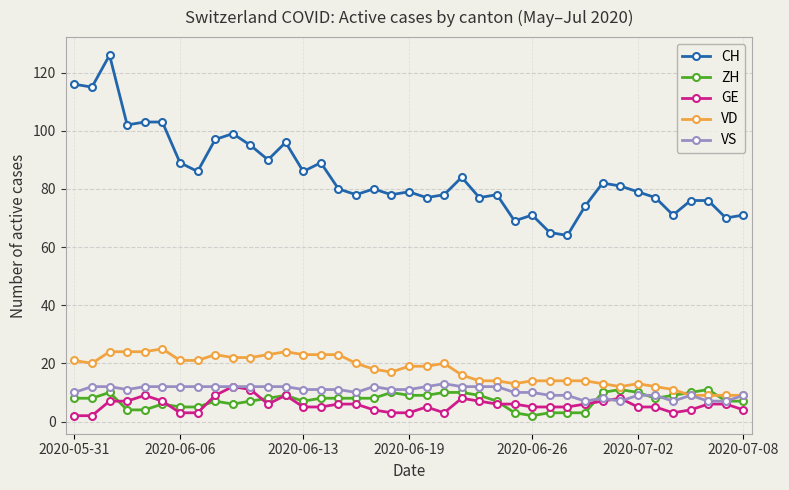

What is the sum of all ZH values?

287